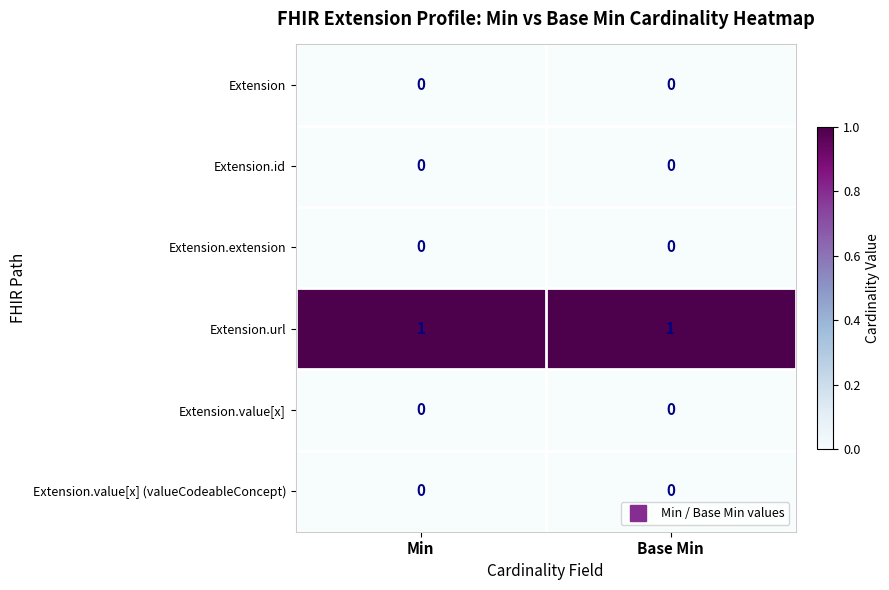

True or false: Extension has a value of 0 at Base Min.

True